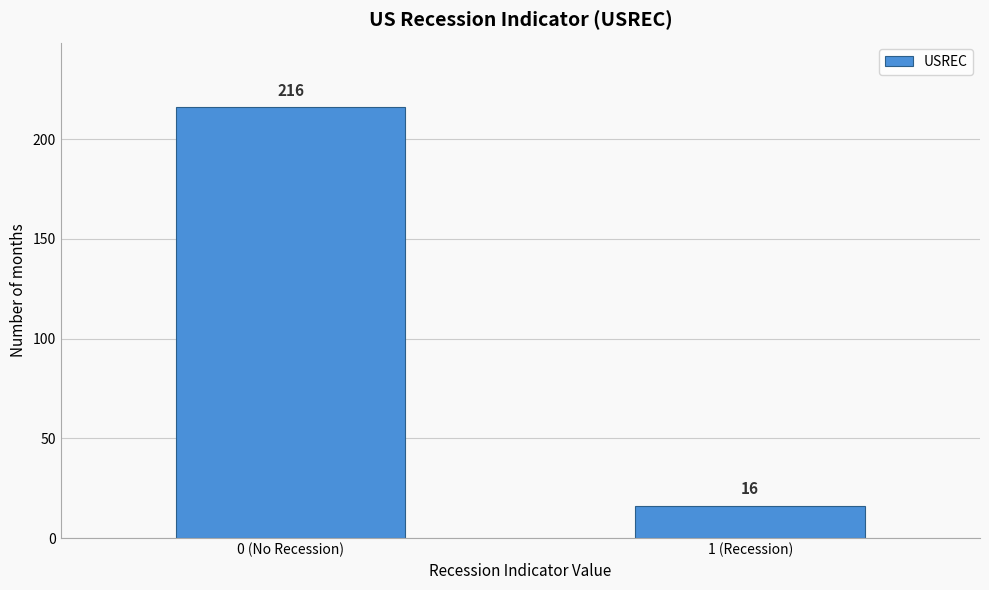

Reading left to right, transcribe all the data shown in this chart.

0 (No Recession)=216	1 (Recession)=16